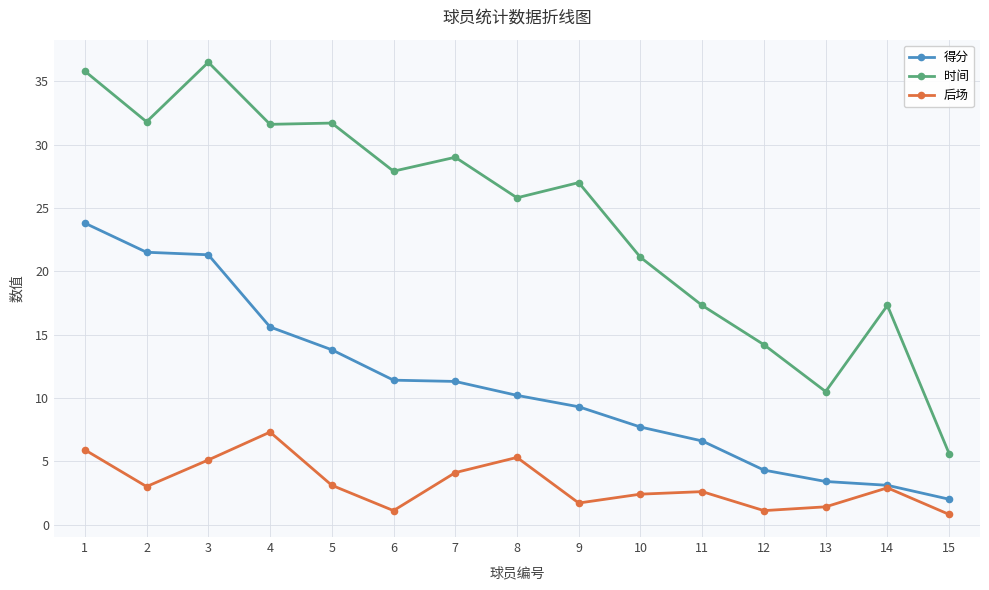

At how many categories does at least one series exceed 31?

5